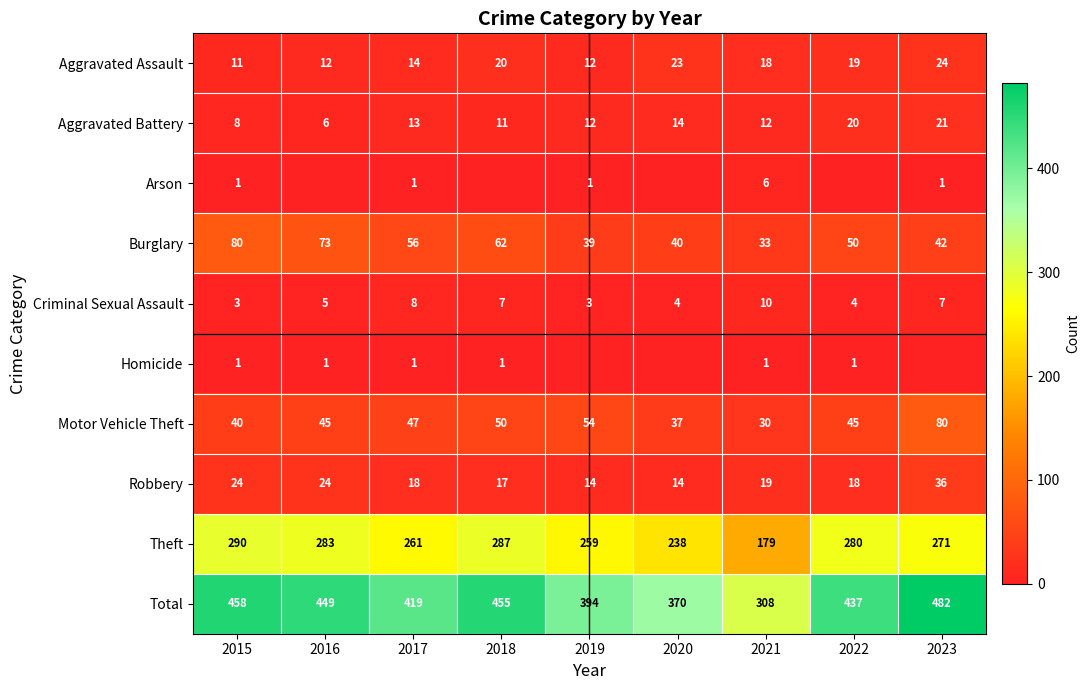

What is the maximum value shown in the chart?

482